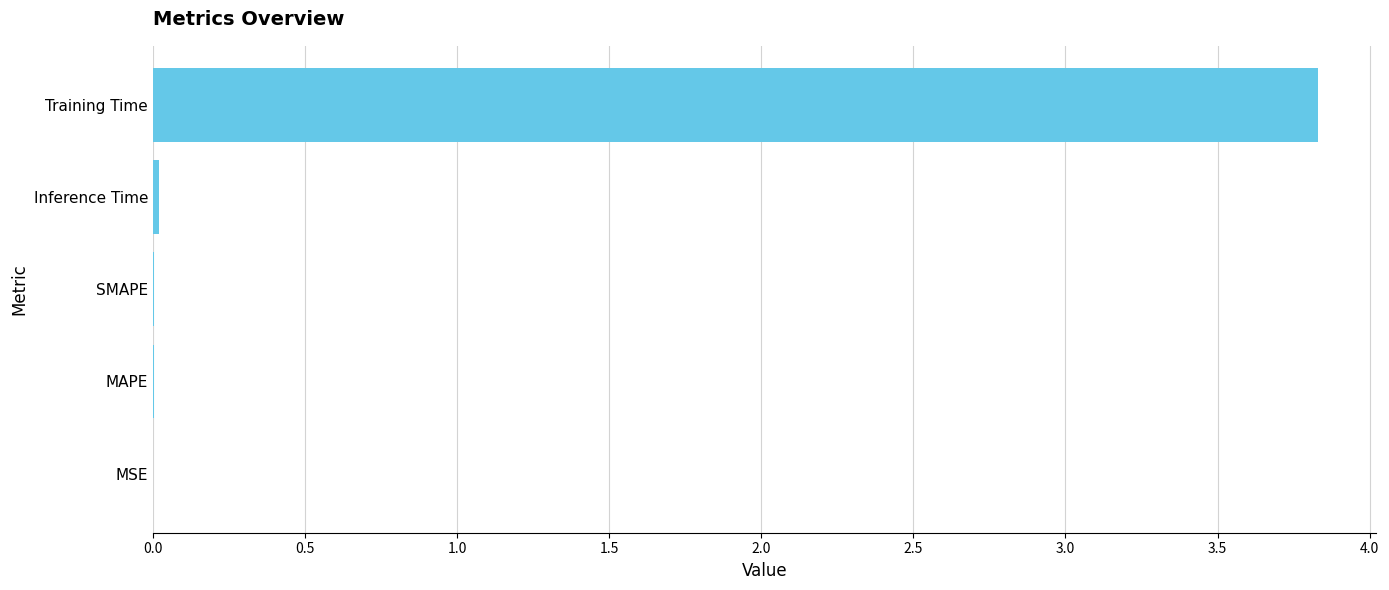

The chart shows a value of 3.8 at Training Time. True or false?

True